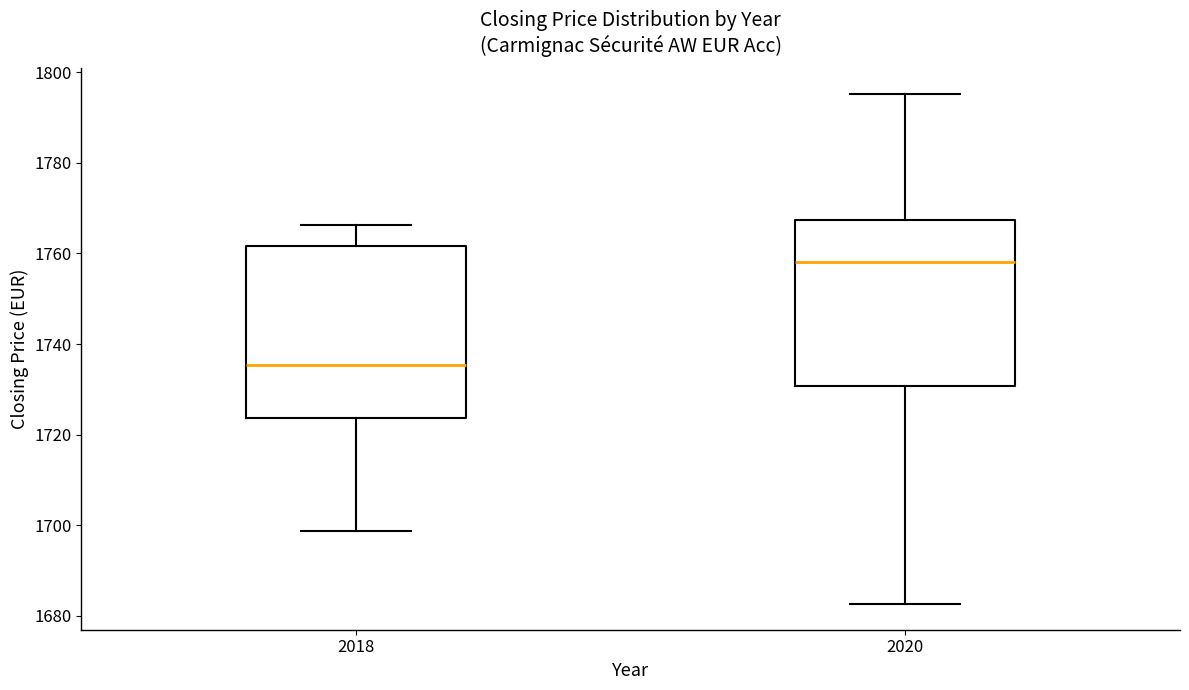

Which box has the lowest median line?

2018